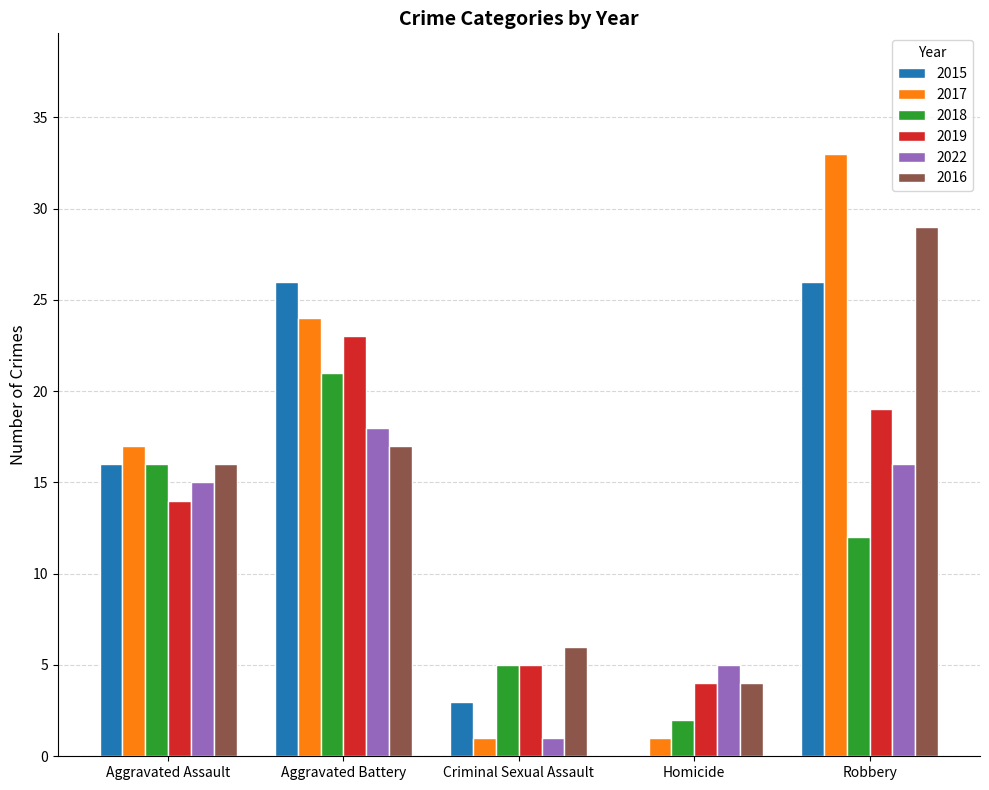

Read the 2016 value at Aggravated Battery.

17